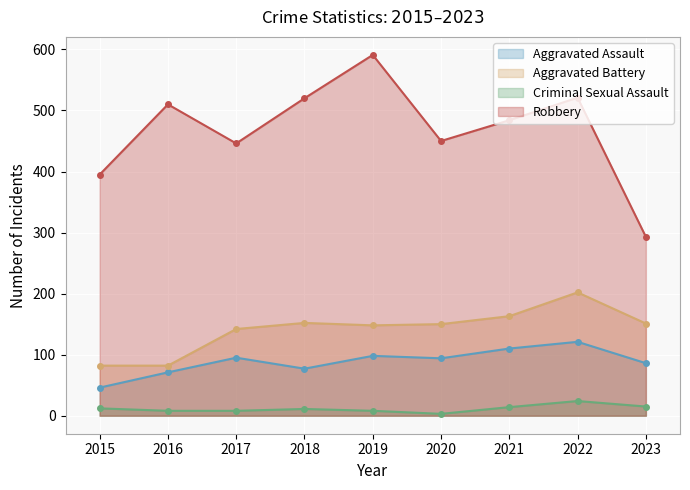

Which label corresponds to the smallest value in the chart?

2020